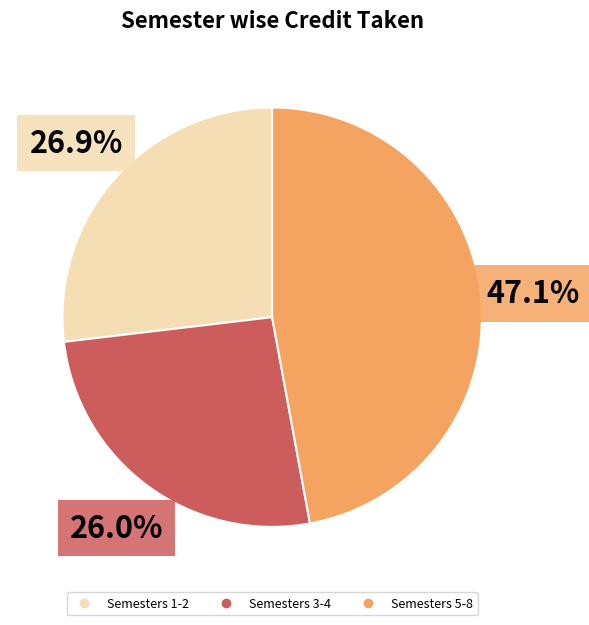

Is there any slice that represents more than half of the pie?

No